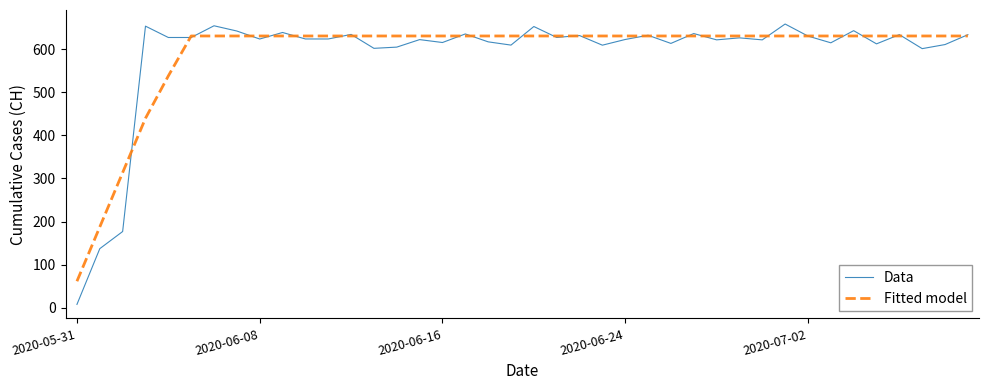

Which series has the largest range (max minus min)?

Data